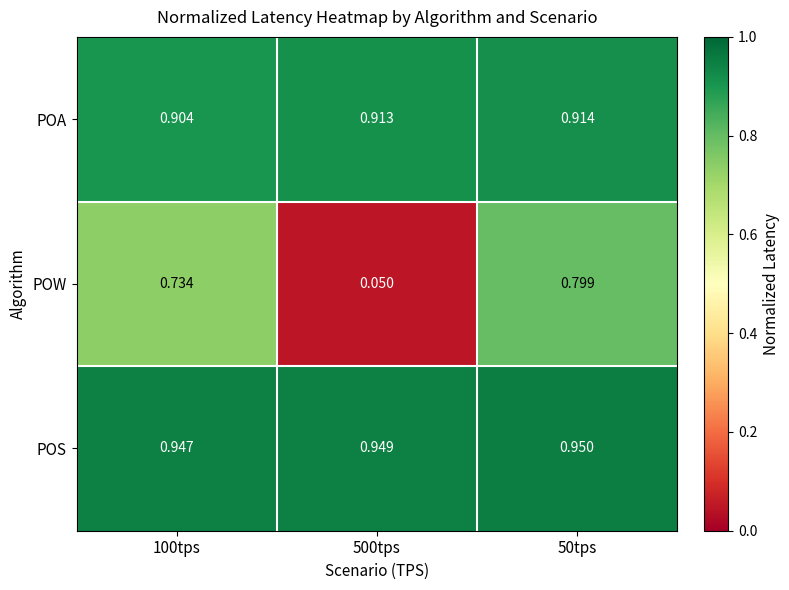

Which series has the largest total across all categories?

POS